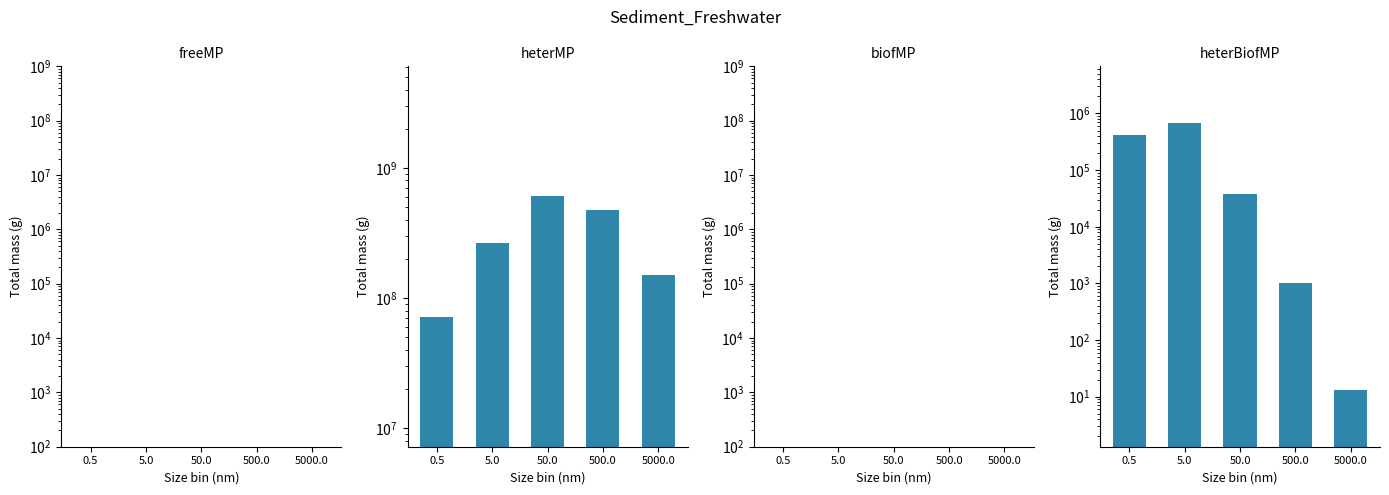

At 5.0, list the series in order from largest to smallest.

heterMP, heterBiofMP, freeMP, biofMP